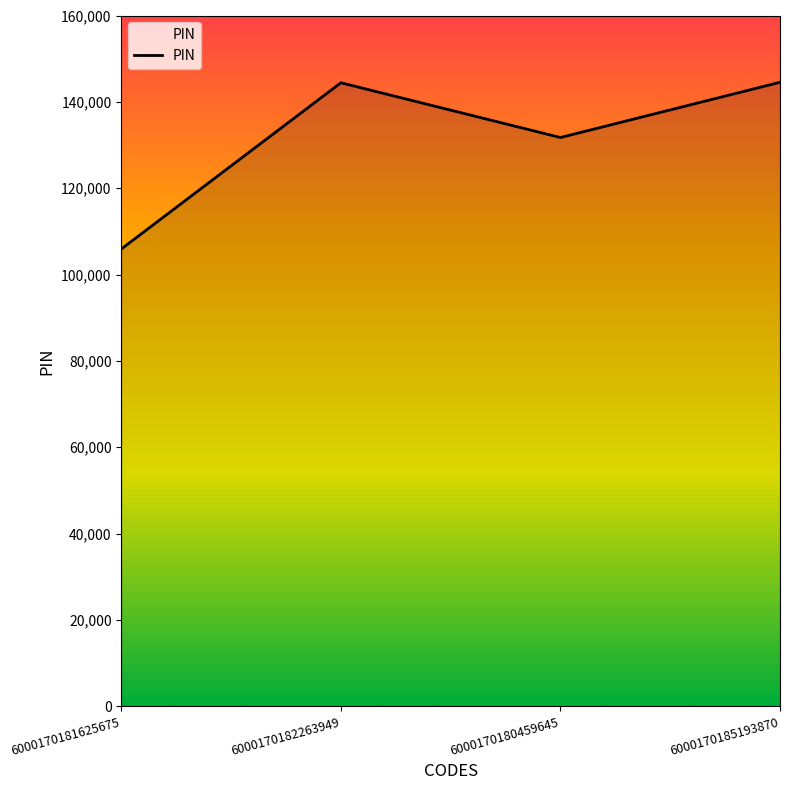

Between 6000170182263949 and 6000170180459645, which is larger?

6000170182263949